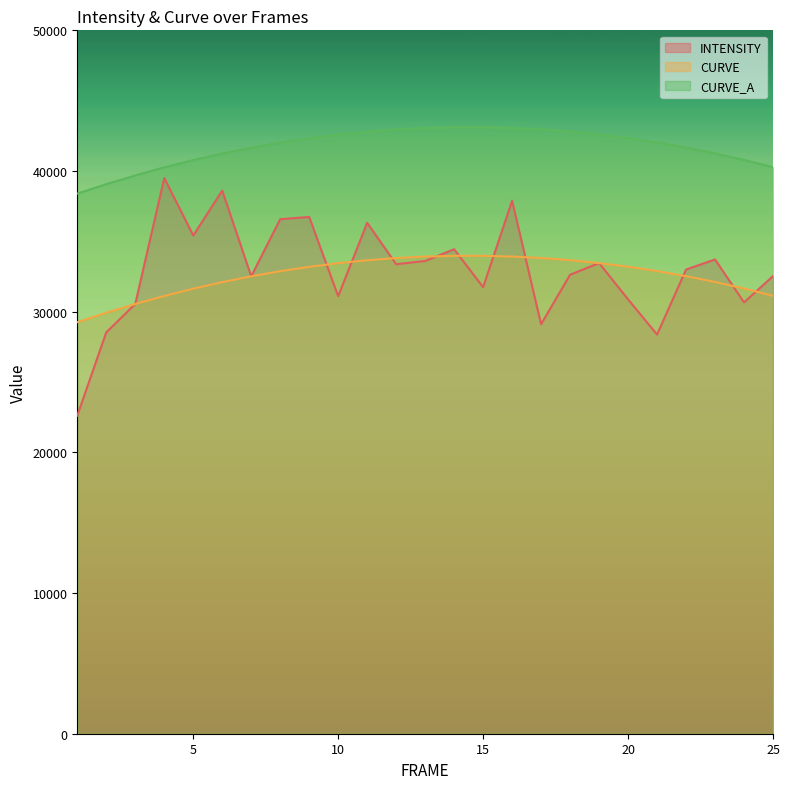

At how many categories does at least one series exceed 38432?

24